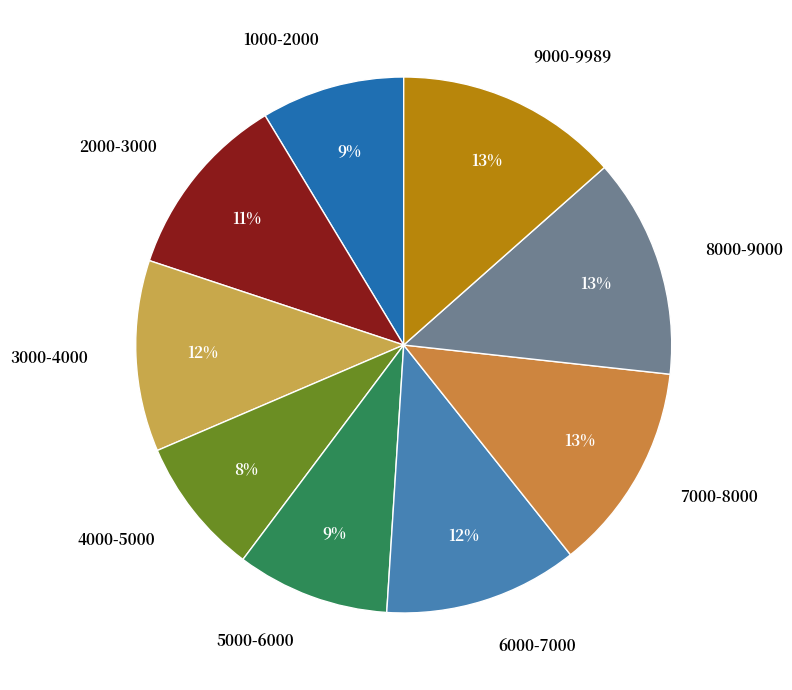

True or false: 6000-7000 accounts for 17% of the total.

False